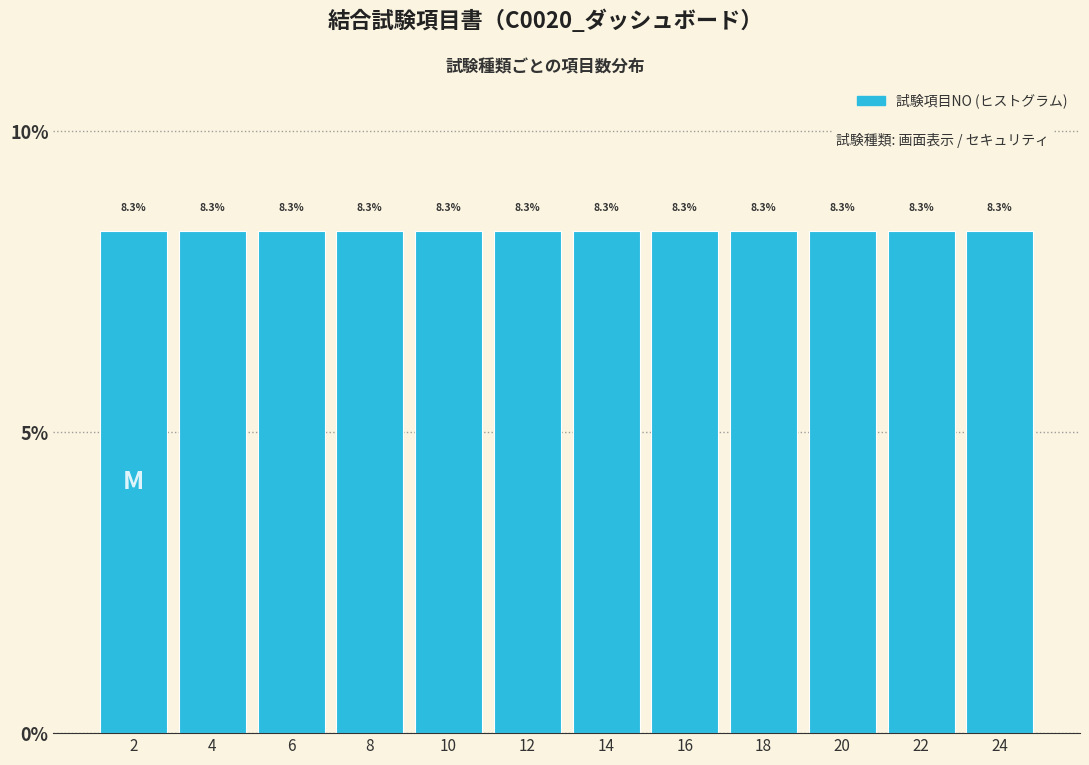

Reading left to right, transcribe this chart: for each bar, give the range it covers on the x-axis and its height.

1 to 3: 8.3
3 to 5: 8.3
5 to 7: 8.3
7 to 9: 8.3
9 to 11: 8.3
11 to 13: 8.3
13 to 15: 8.3
15 to 17: 8.3
17 to 19: 8.3
19 to 21: 8.3
21 to 23: 8.3
23 to 25: 8.3